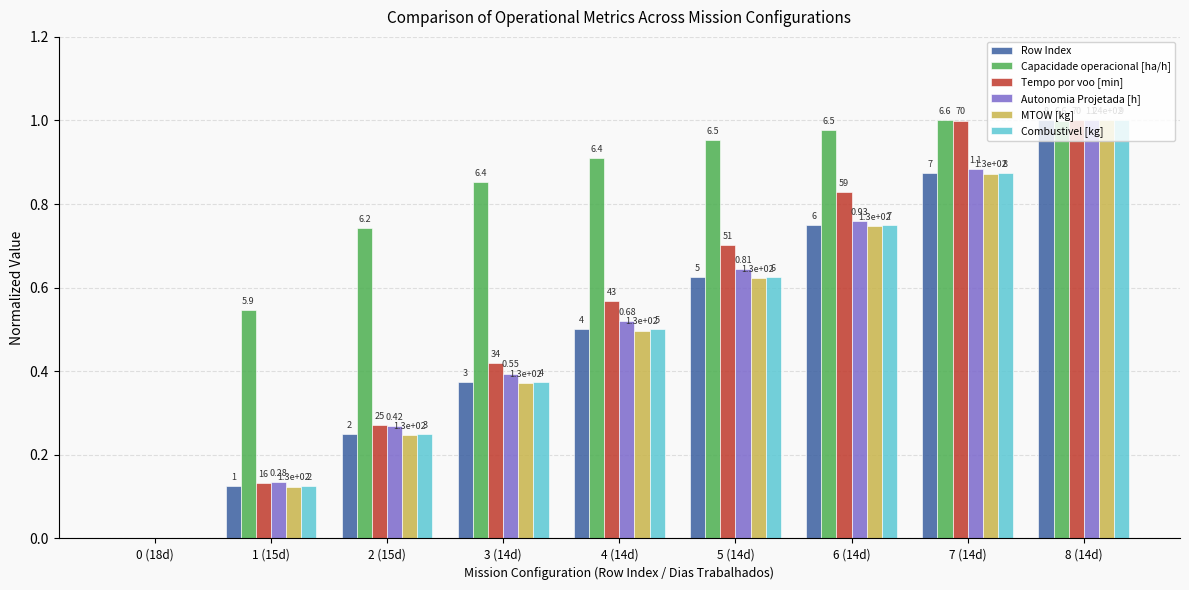

The Combustivel [kg] series shows 1.2 at 7 (14d). True or false?

False